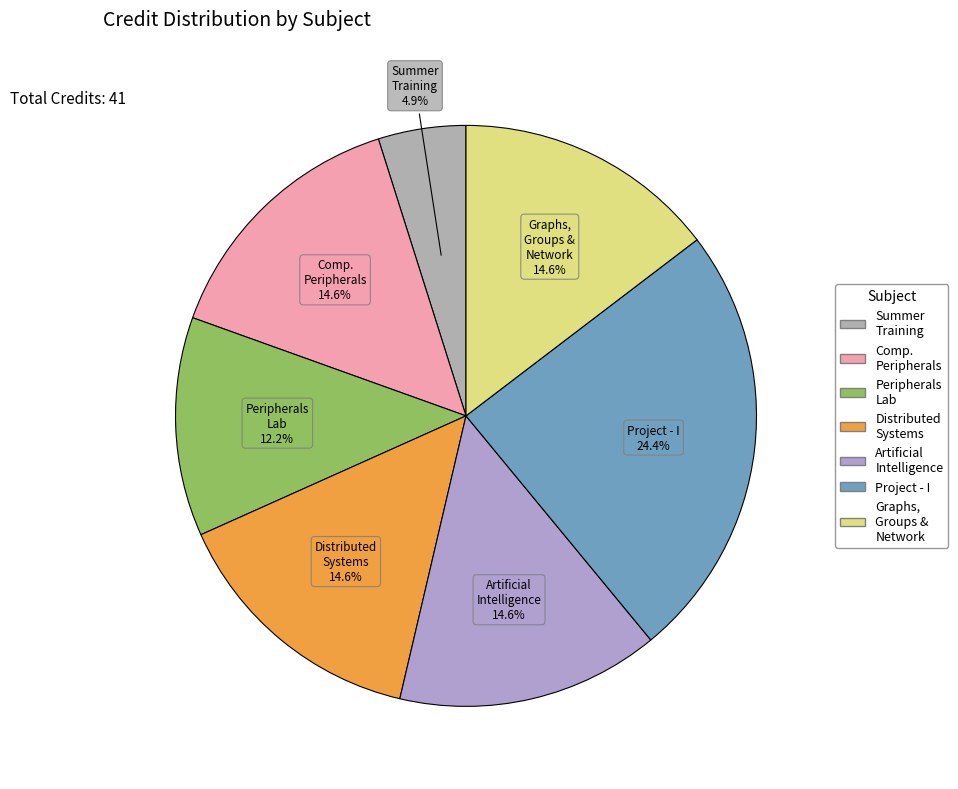

Does Project - I represent more than half of the total?

No